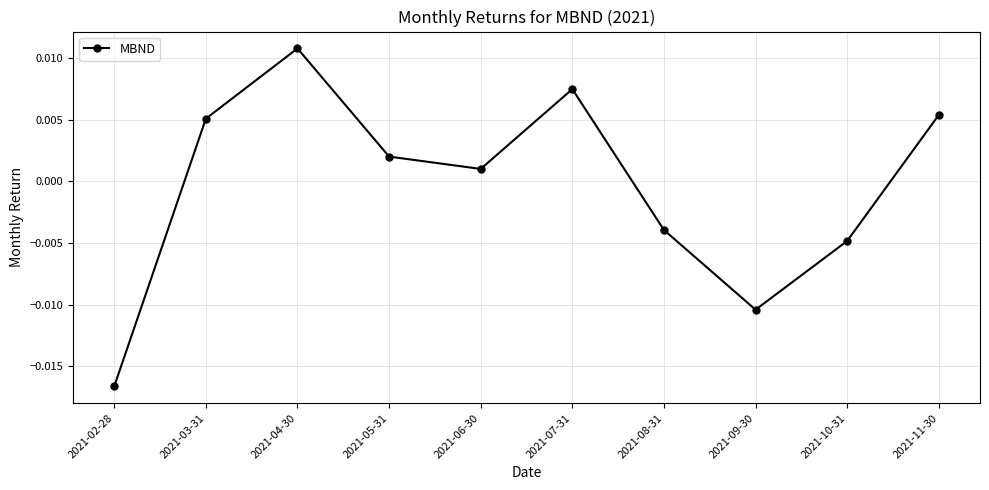

Where is the first local minimum?

2021-06-30